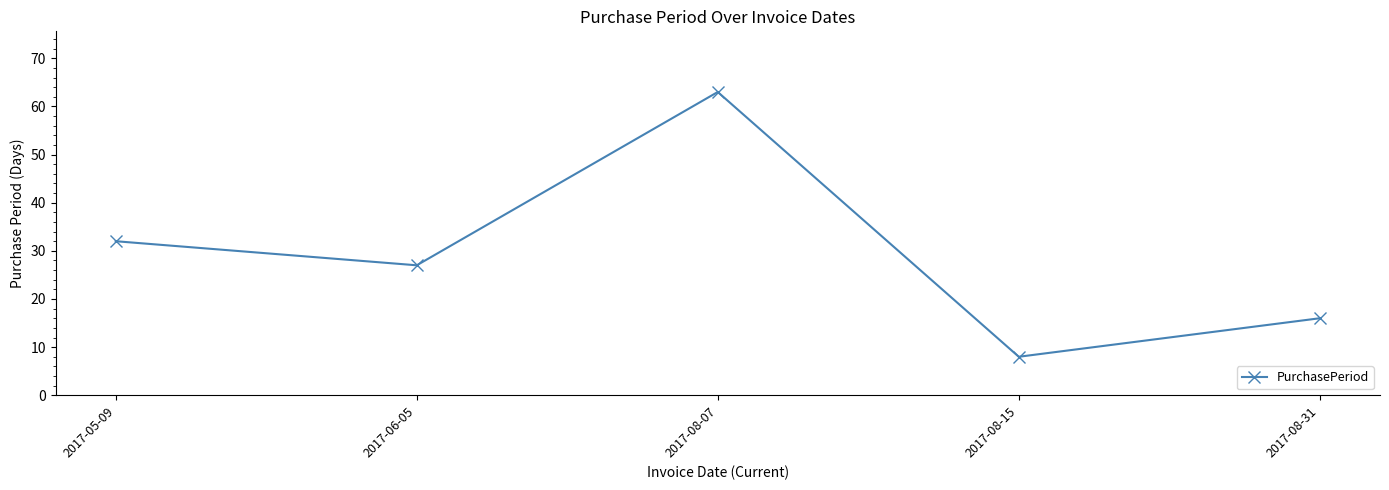

Reading right to left, list all the values displayed in this chart.

2017-08-31=16	2017-08-15=8	2017-08-07=63	2017-06-05=27	2017-05-09=32